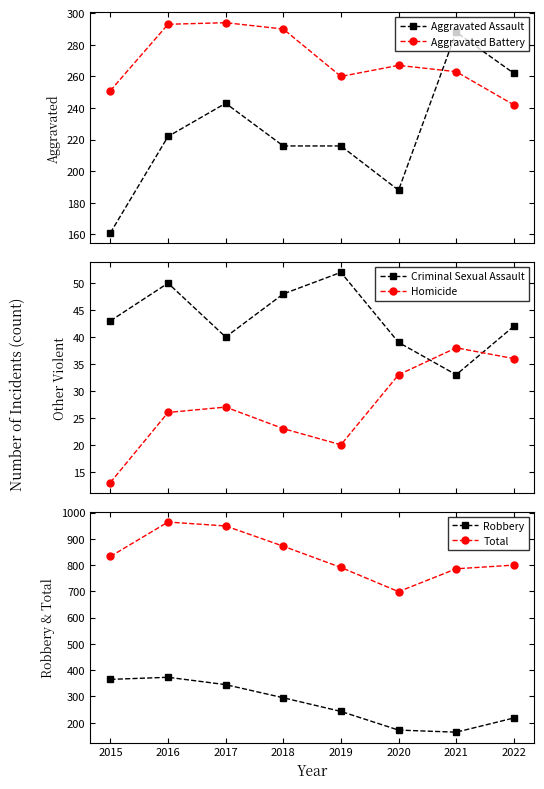

True or false: Aggravated Battery and Total cross at least once.

False